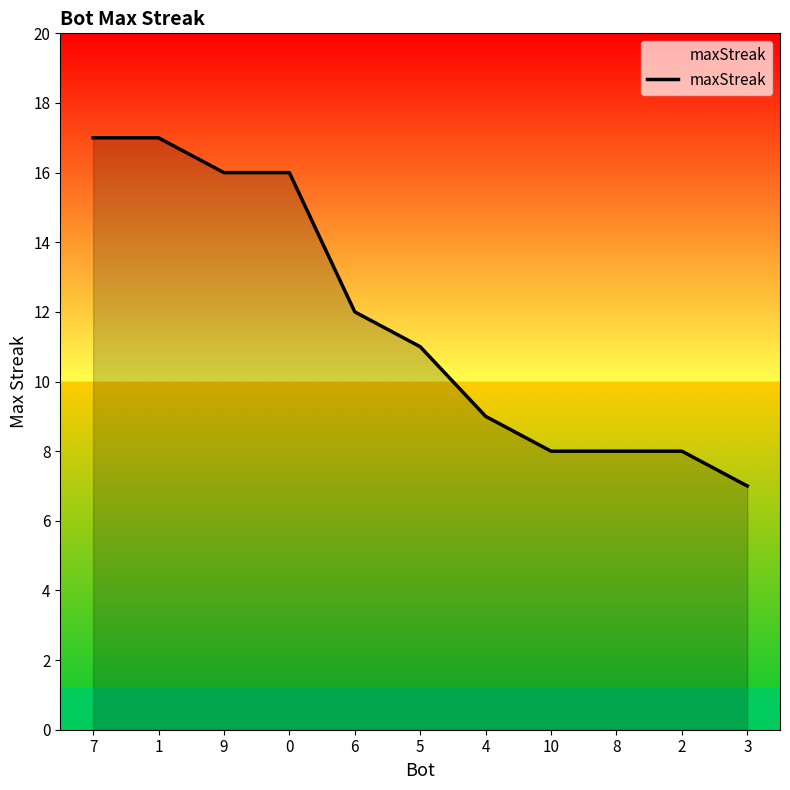

What is the minimum value shown in the chart?

7